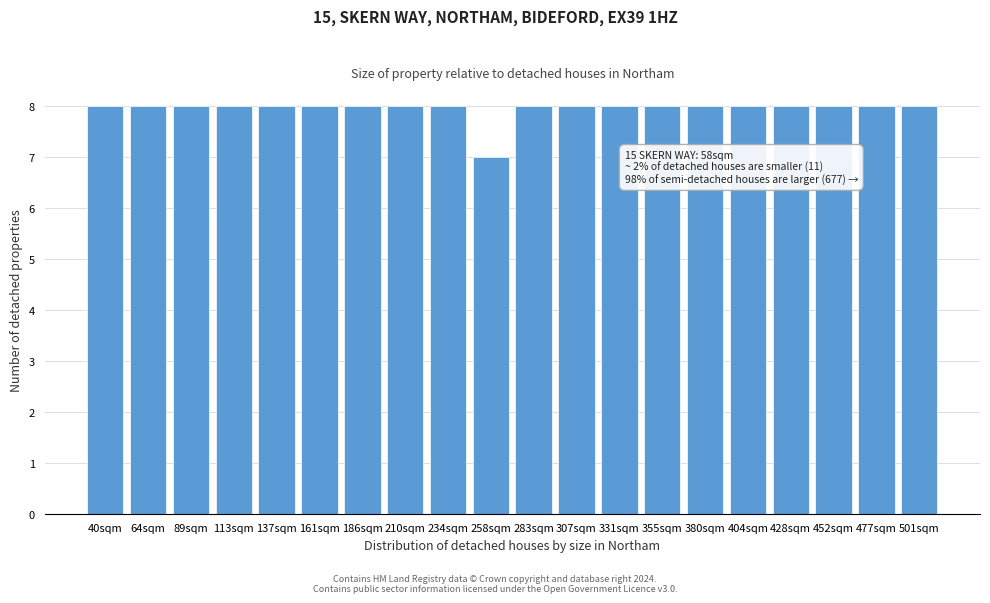

Reading left to right, transcribe all the data shown in this chart.

40sqm=8	64sqm=8	89sqm=8	113sqm=8	137sqm=8	161sqm=8	186sqm=8	210sqm=8	234sqm=8	258sqm=7	283sqm=8	307sqm=8	331sqm=8	355sqm=8	380sqm=8	404sqm=8	428sqm=8	452sqm=8	477sqm=8	501sqm=8